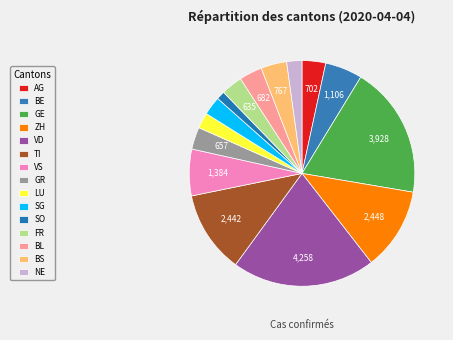

Count the number of slices in the pie.

15